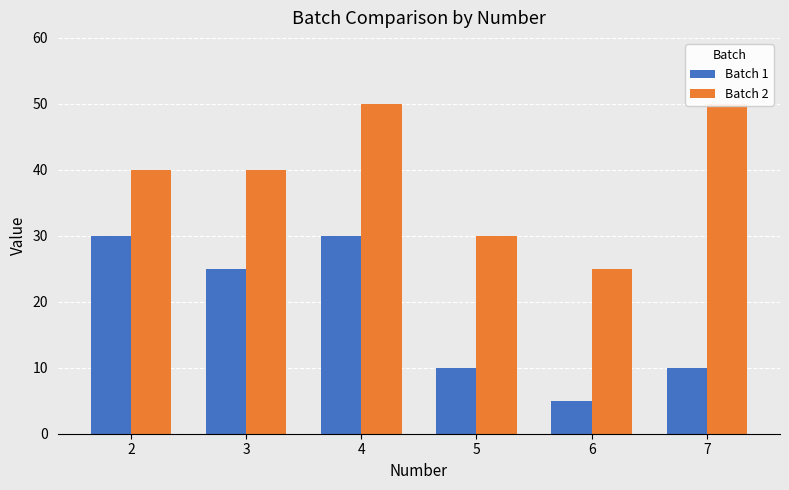

True or false: Batch 2 has a value of 16 at 3.

False